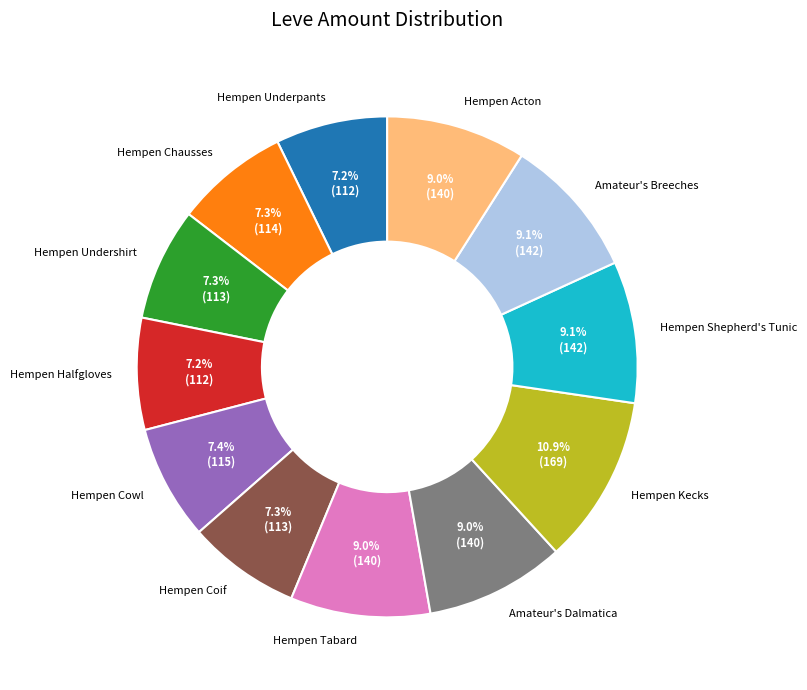

Approximately how many times larger is the value at Amateur's Dalmatica compared to Hempen Coif?

1.2